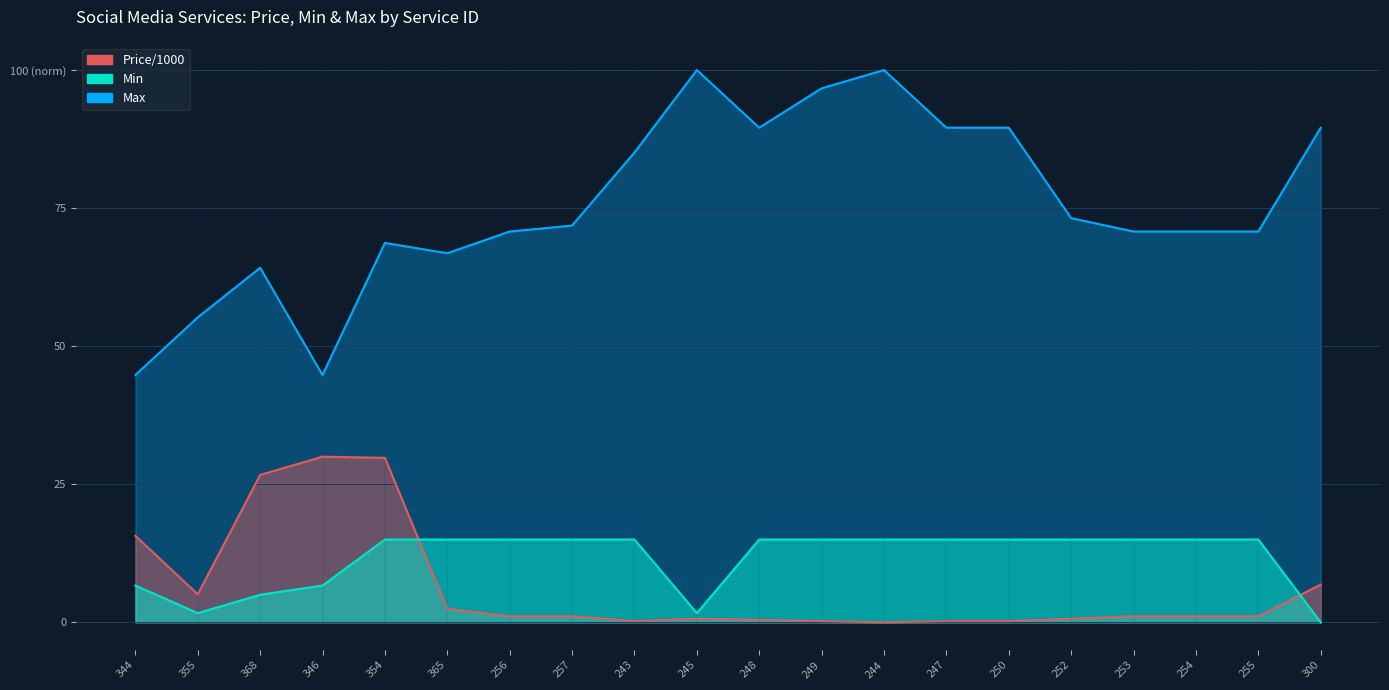

What is the sum of the Min values at 344 and 346?

13.3